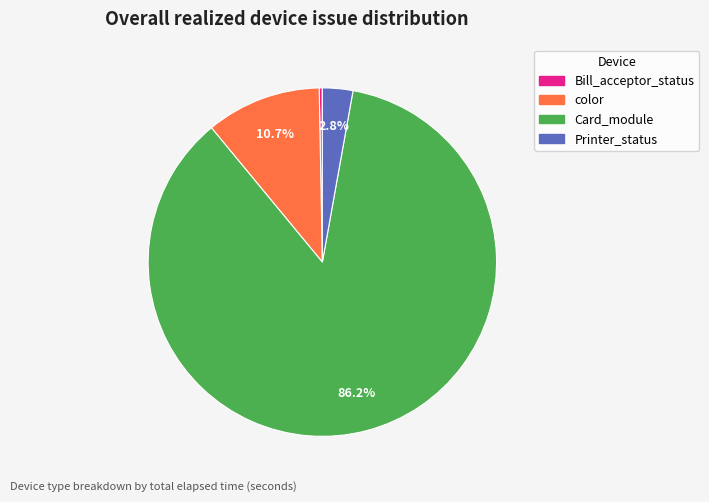

Is there a majority slice in this chart?

Yes